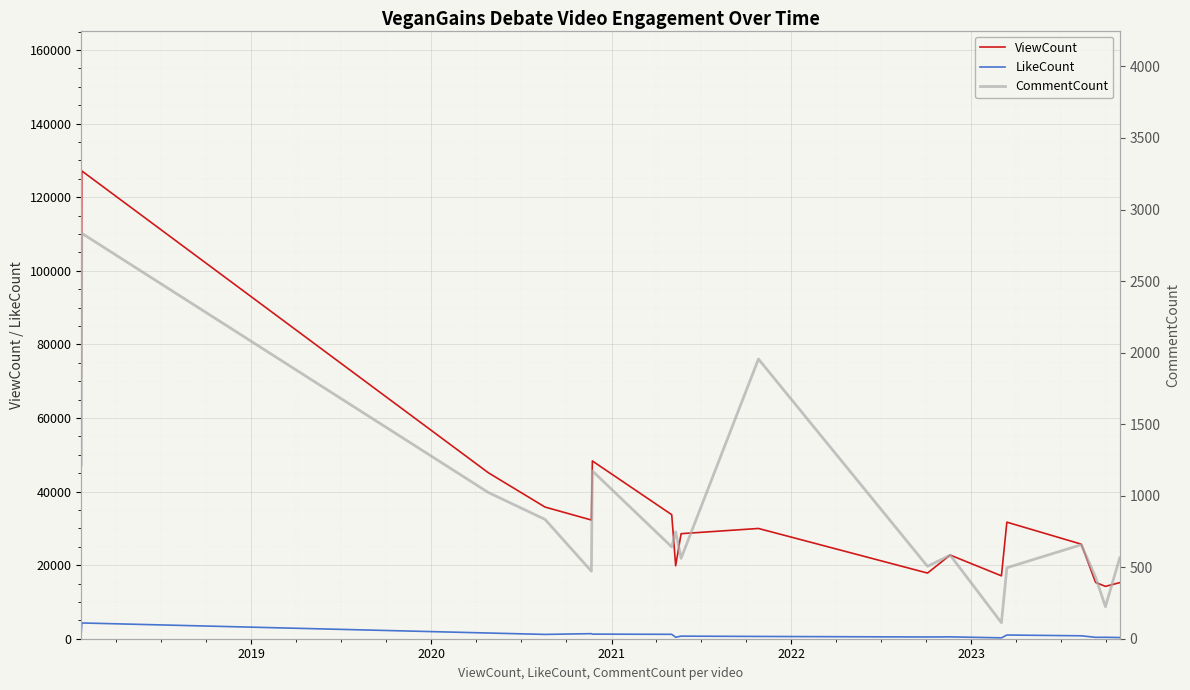

What is the lowest value of the ViewCount series?

14226